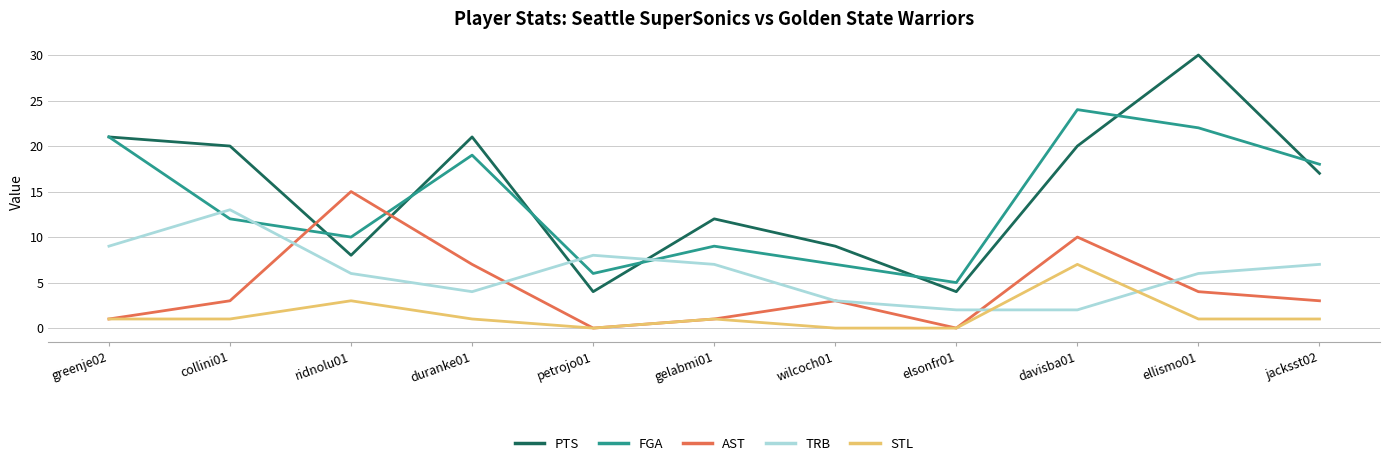

What is the difference between the STL values at gelabmi01 and davisba01?

6